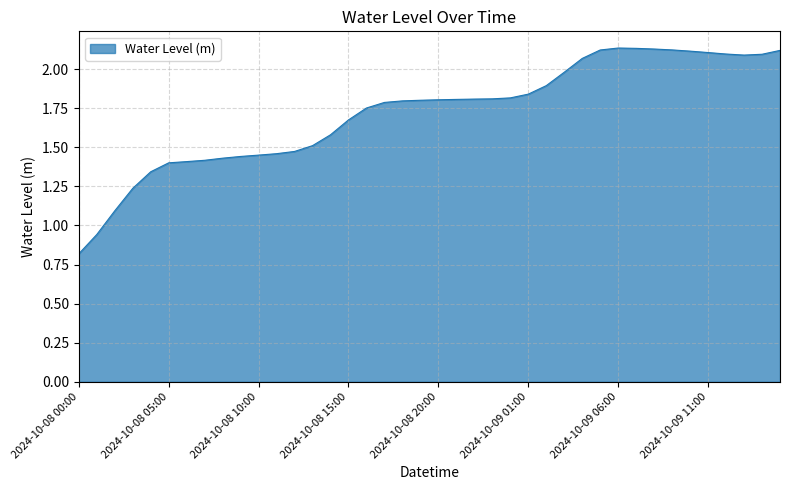

What is the minimum value shown in the chart?

0.8